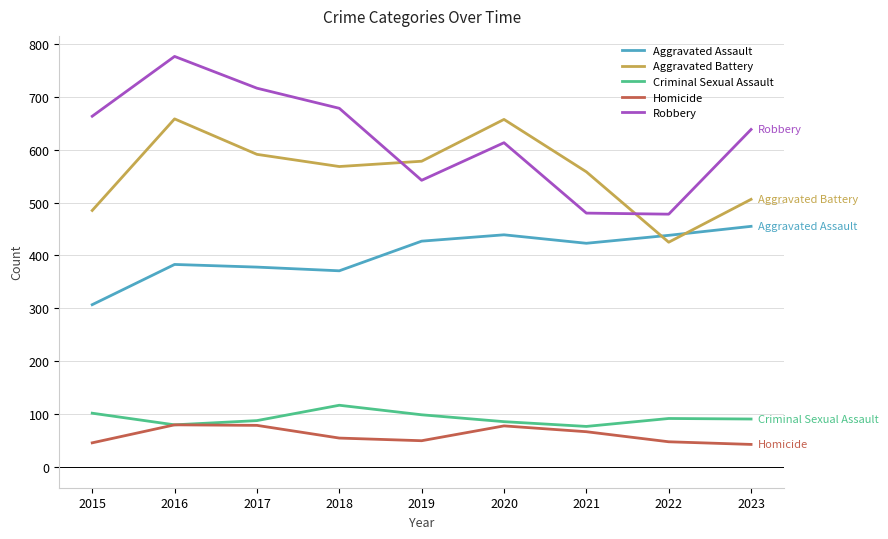

What is the minimum value for Criminal Sexual Assault?

77